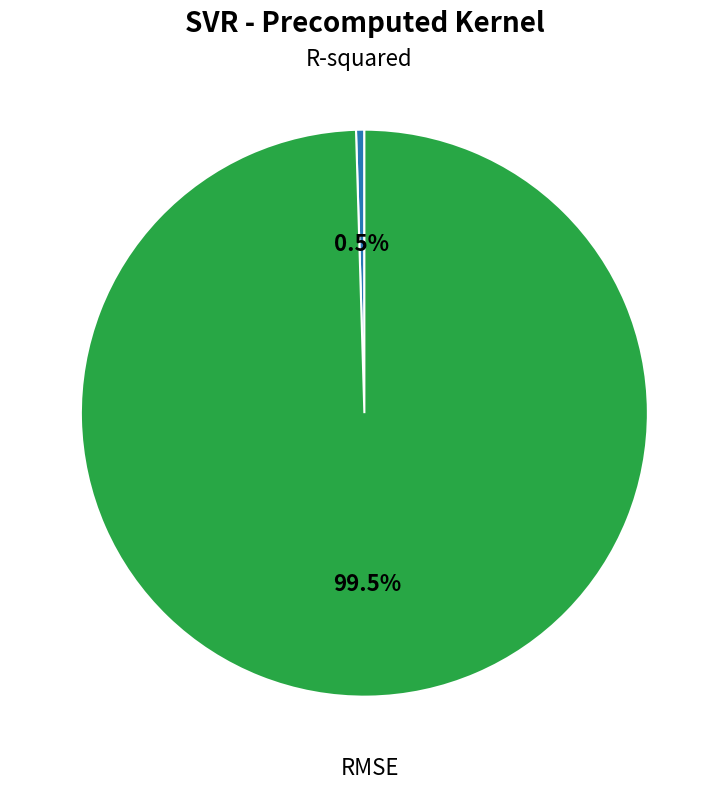

Does any single category account for the majority?

Yes